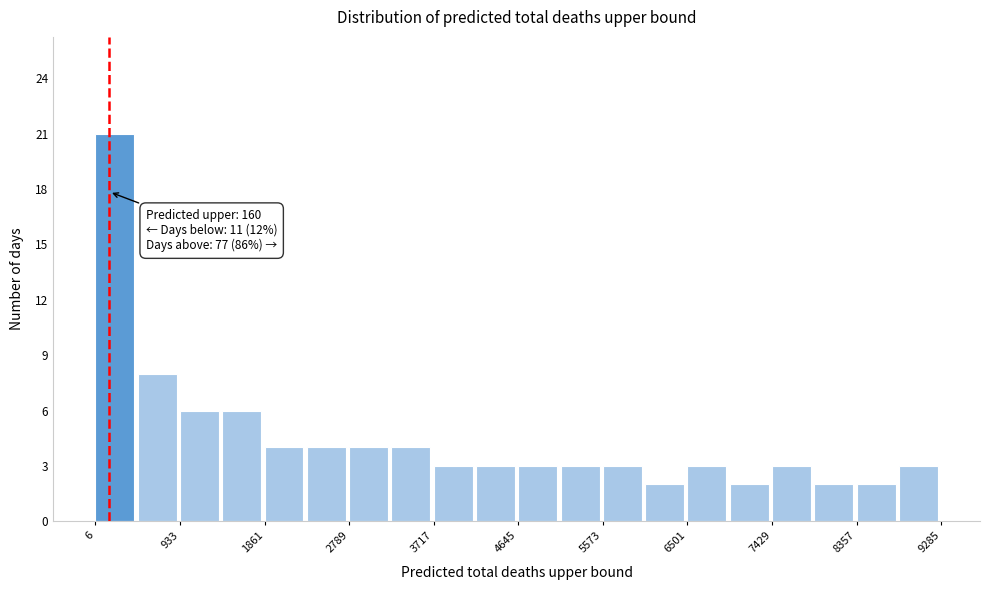

Which range on the x-axis has the tallest bar?

0 to 500